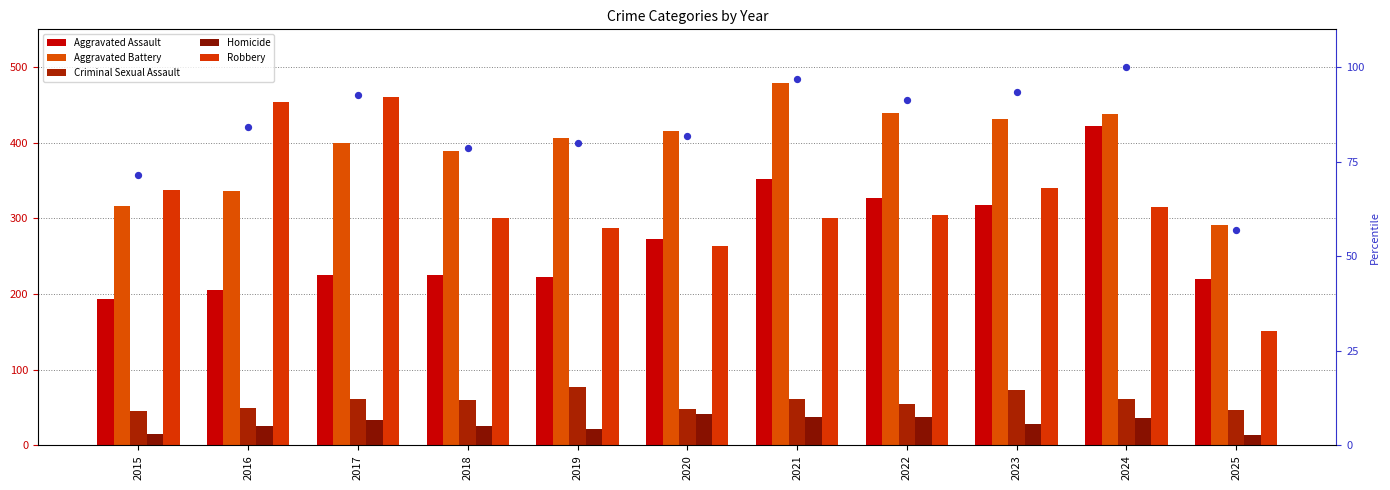

What are all the series names shown in the legend?

Aggravated Assault, Aggravated Battery, Criminal Sexual Assault, Homicide, Robbery